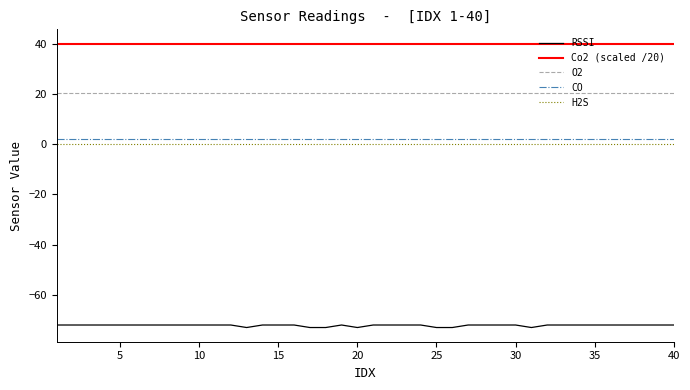

Which series has the largest total across all categories?

Co2 (scaled /20)